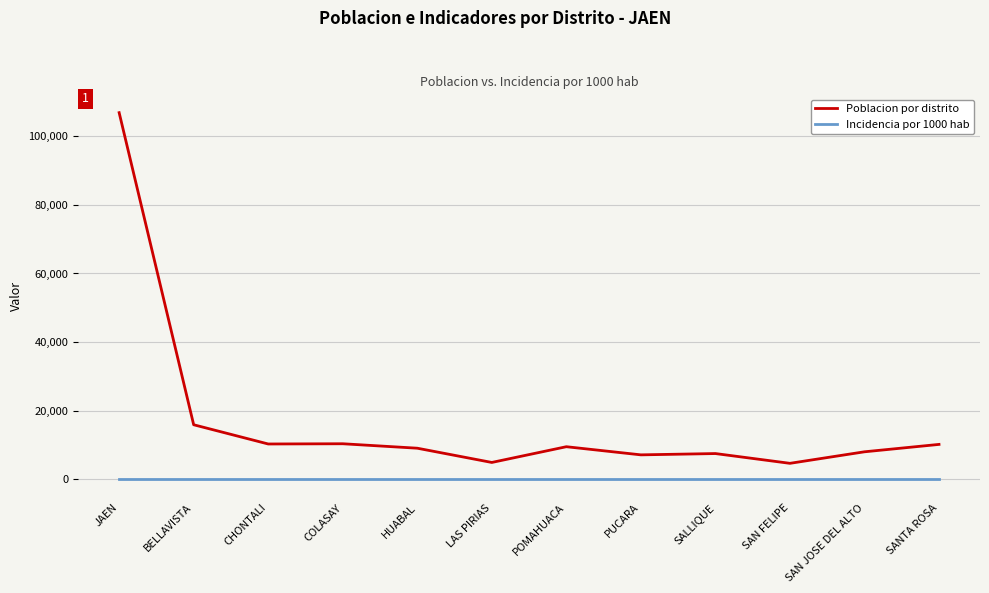

The Poblacion por distrito series shows 9517 at POMAHUACA. True or false?

True